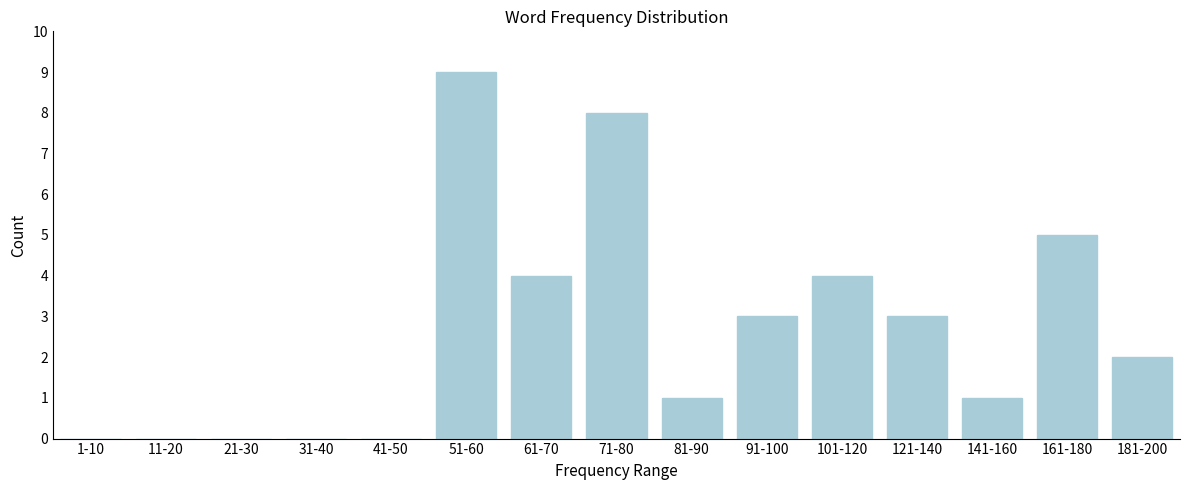

Reading left to right, extract all data points from this chart.

1-10=0	11-20=0	21-30=0	31-40=0	41-50=0	51-60=9	61-70=4	71-80=8	81-90=1	91-100=3	101-120=4	121-140=3	141-160=1	161-180=5	181-200=2